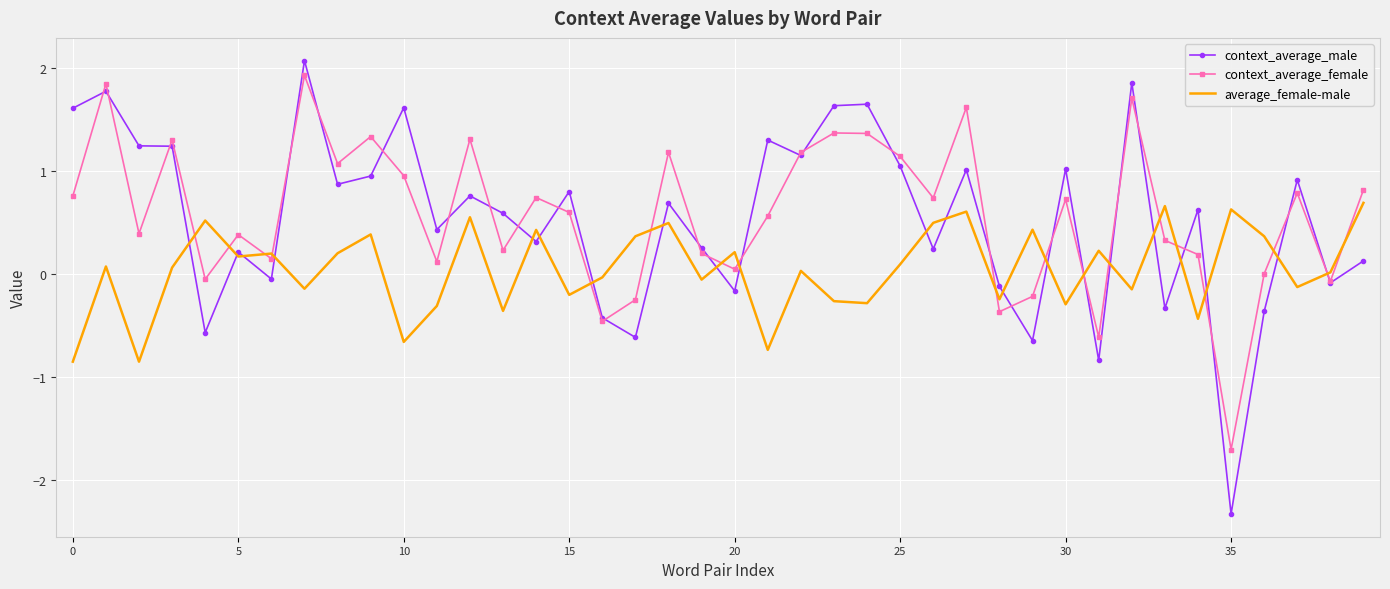

True or false: context_average_female and average_female-male cross at least once.

True